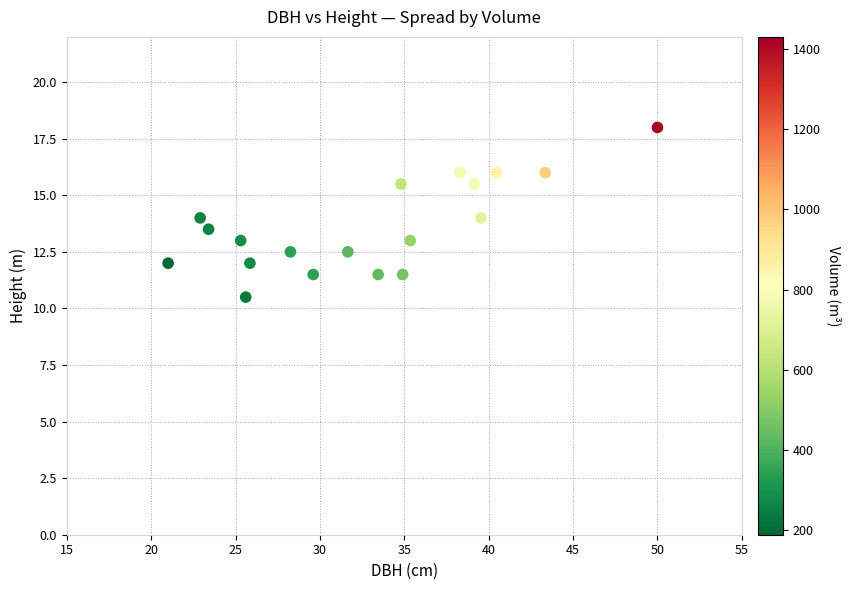

What is the range of Y values (max minus min)?

7.5